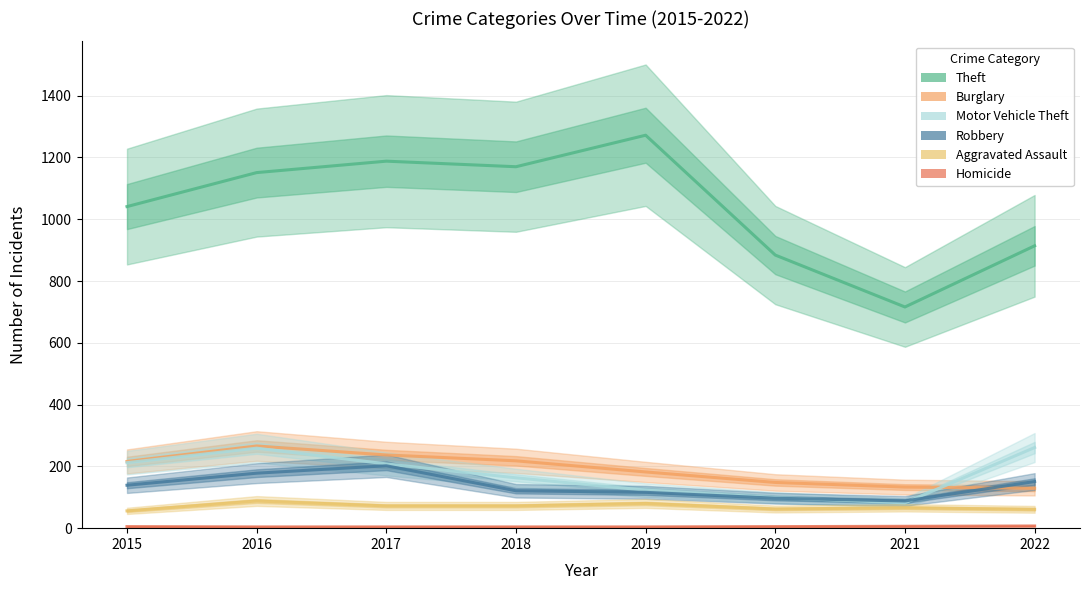

What is the highest value of the Motor Vehicle Theft series?

261